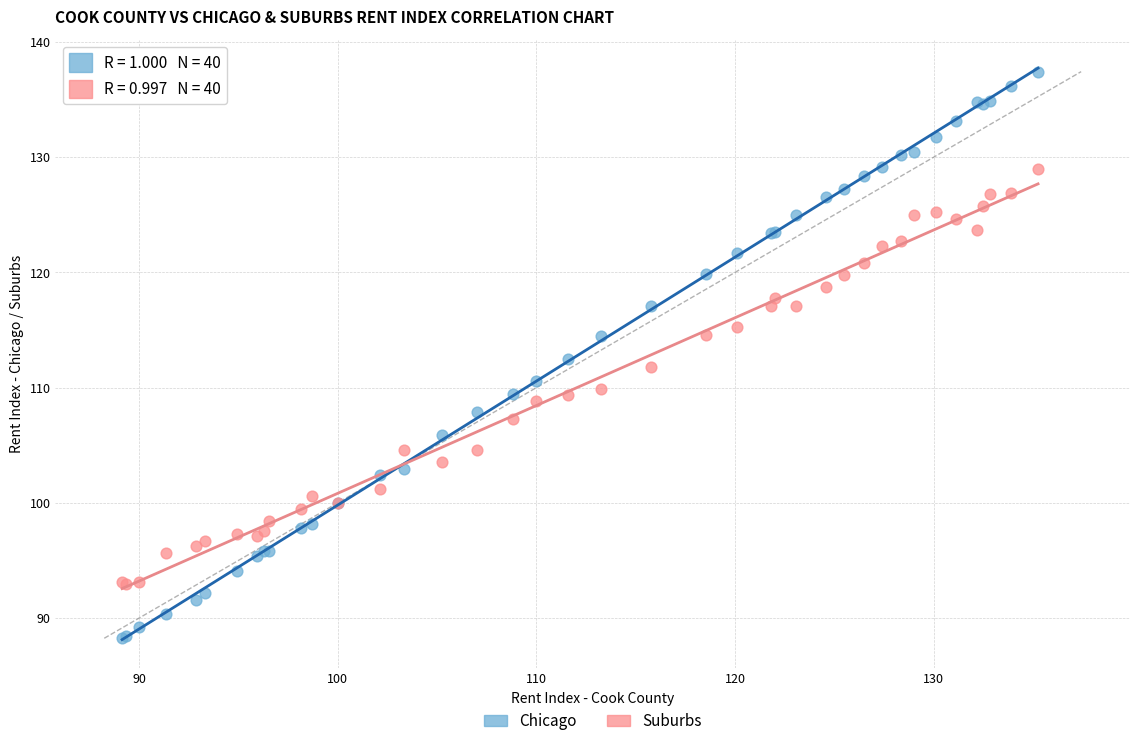

What is the X range (max minus min) for the scatter plot?

46.1